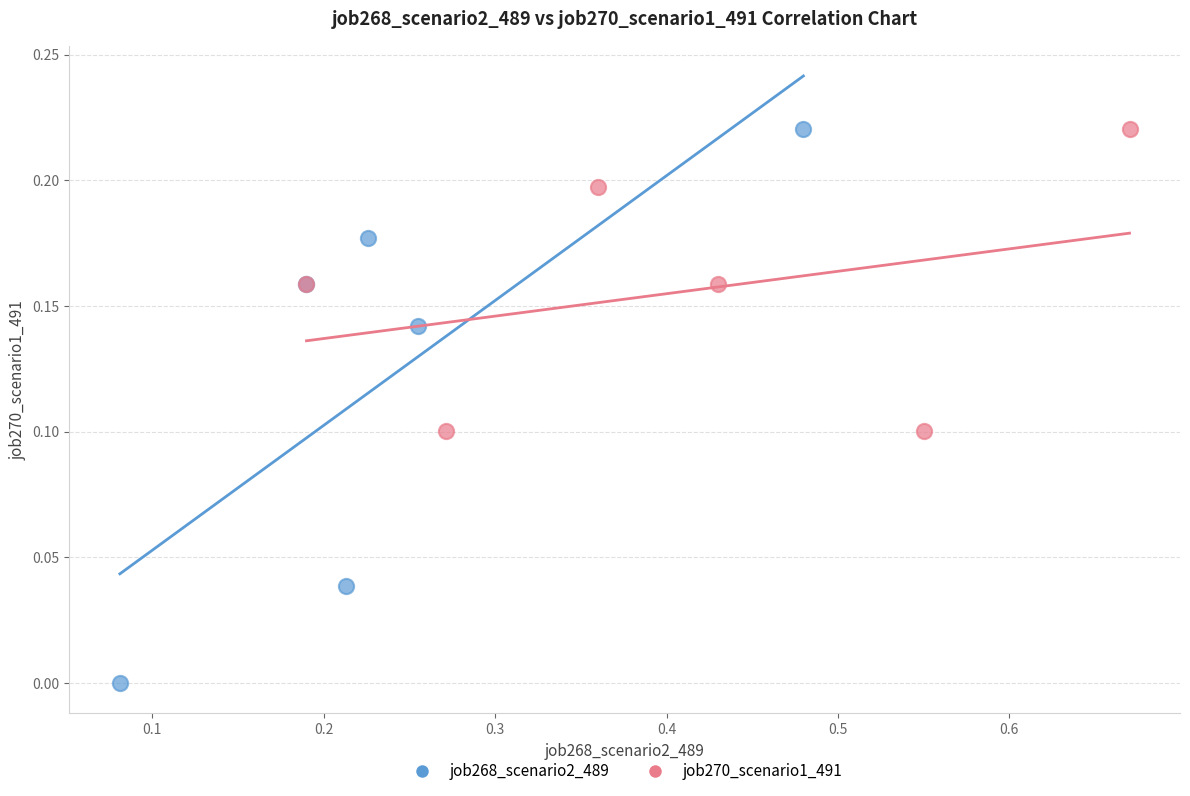

Which series contains the lowest Y value?

job268_scenario2_489